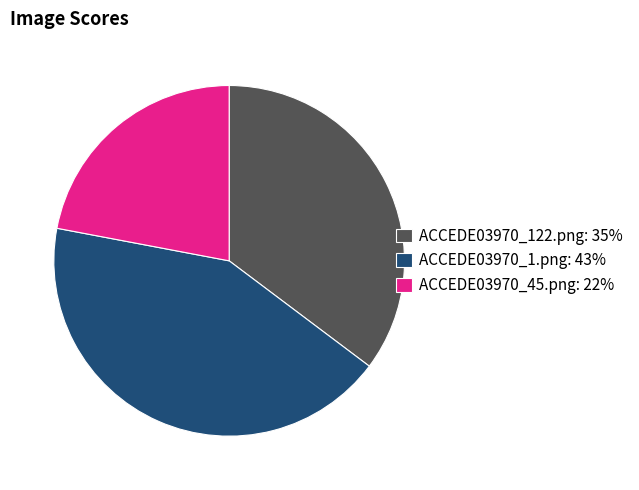

How many slices are in this pie chart?

3